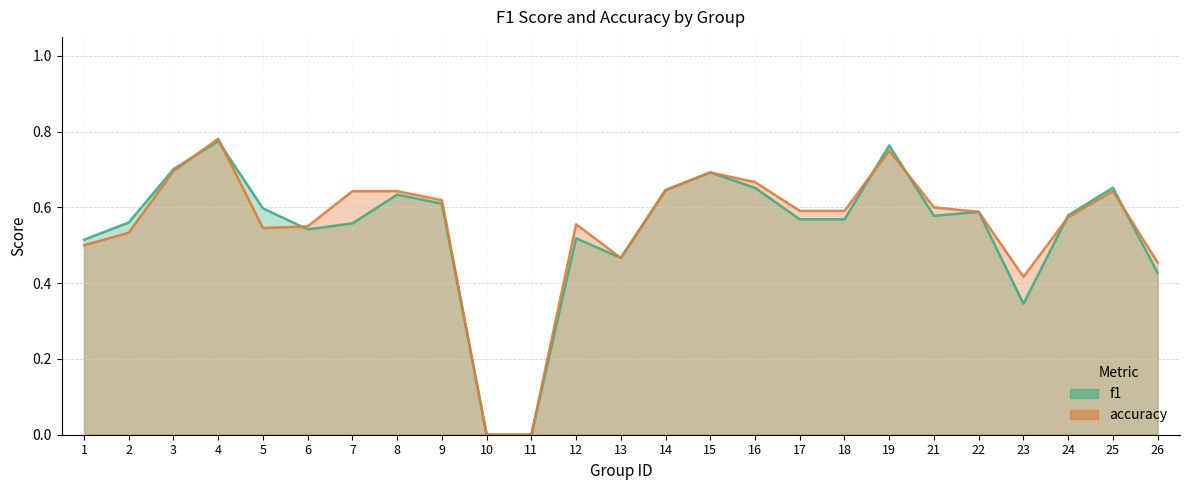

Rank the series by their average value, from lowest to highest.

f1, accuracy